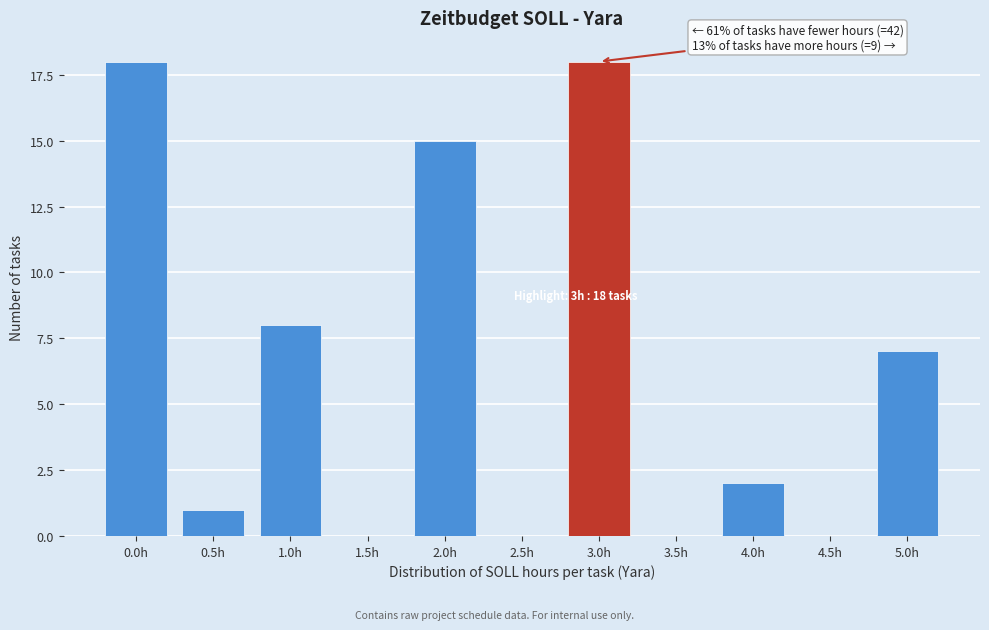

Reading right to left, extract all data points from this chart.

5.0h=7	4.5h=0	4.0h=2	3.5h=0	3.0h=18	2.5h=0	2.0h=15	1.5h=0	1.0h=8	0.5h=1	0.0h=18